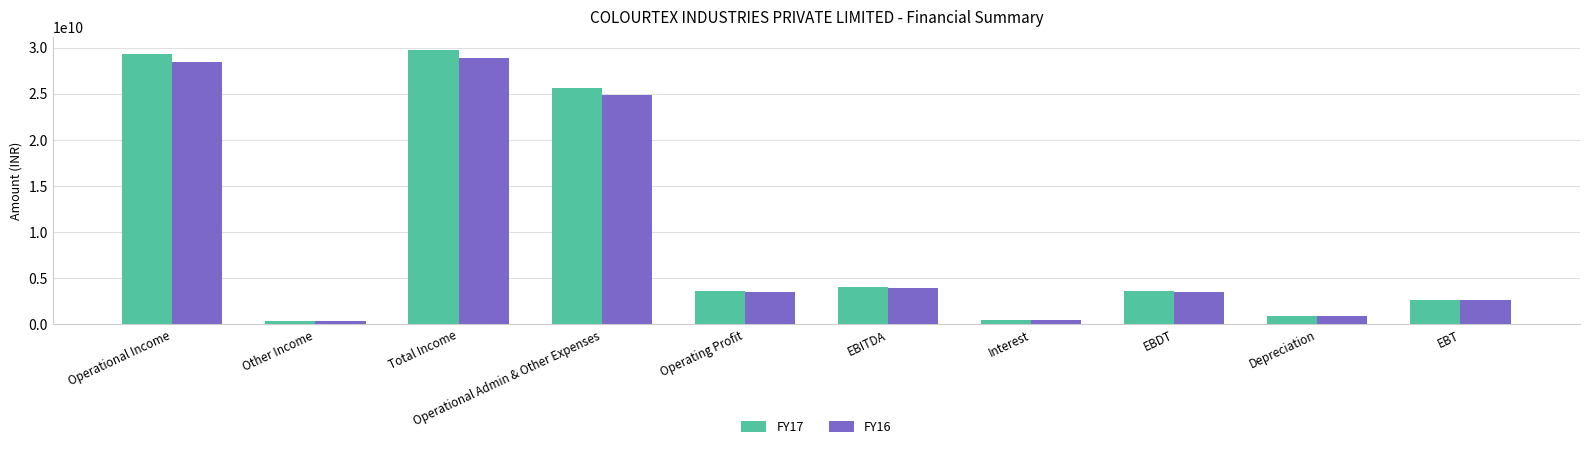

What is the sum of the FY17 values at Total Income and EBDT?

33295289163